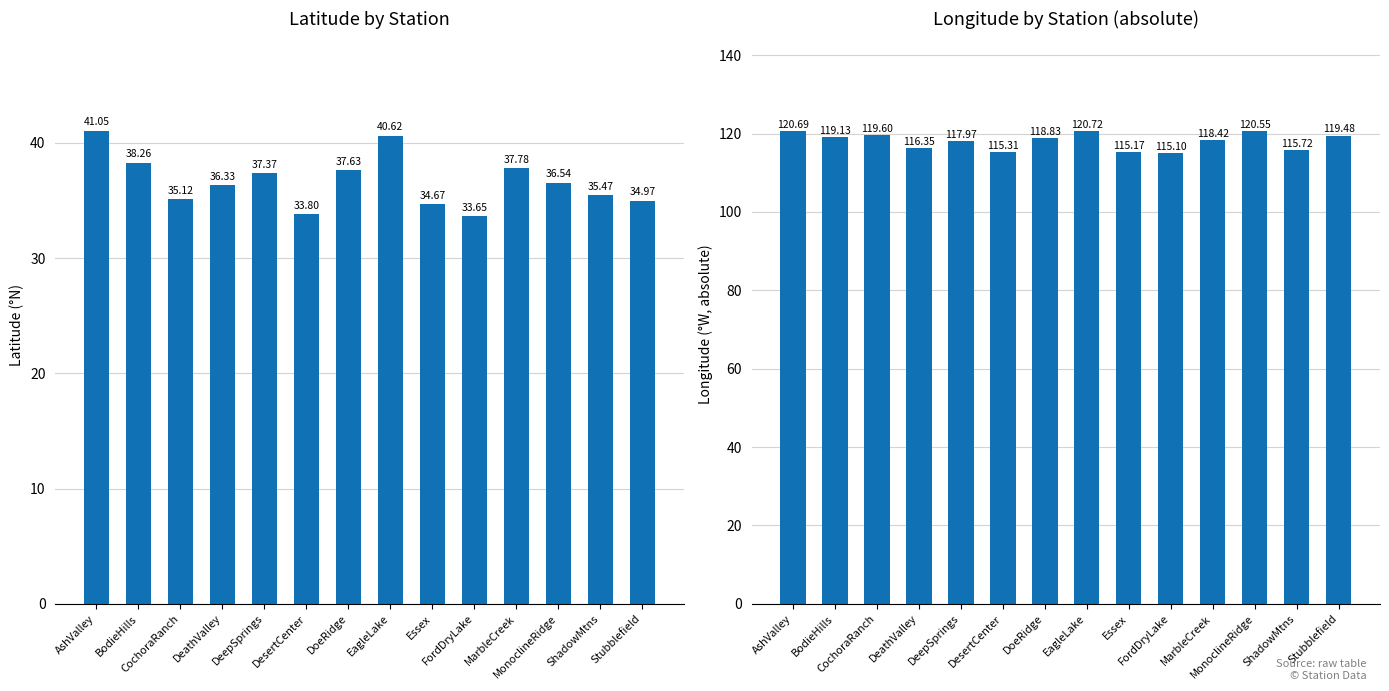

Which series has the largest total across all categories?

Lon (abs)